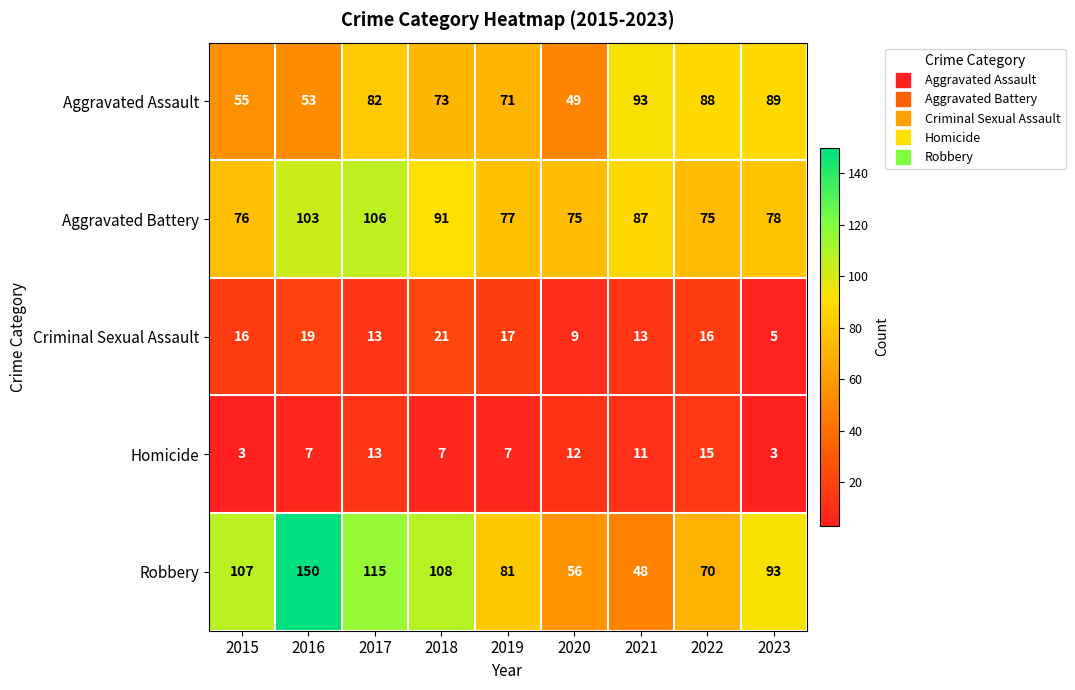

What is the approximate value of Robbery at 2023?

93